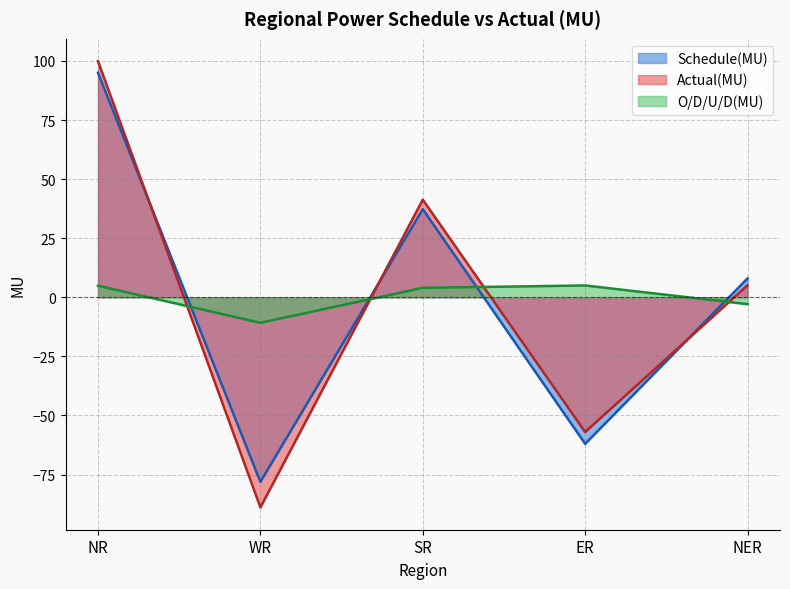

Which category has the highest value across all series?

NR